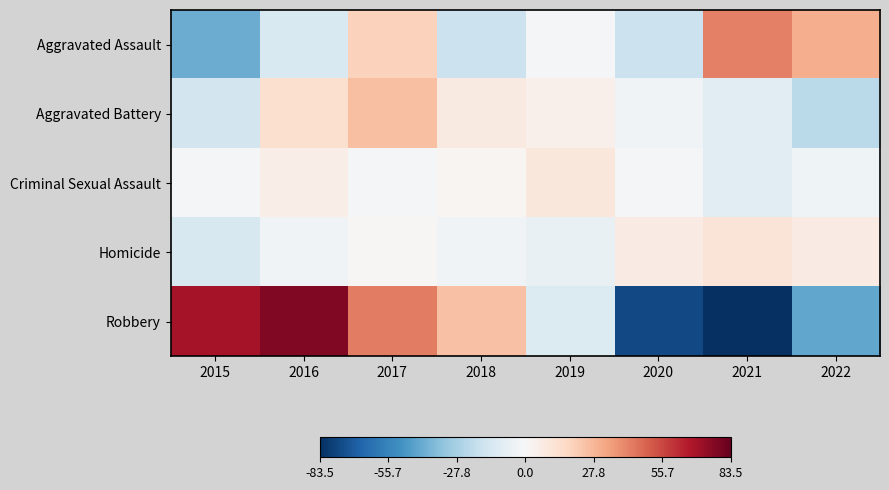

What is the difference between the highest and lowest values at 2019?

21.0